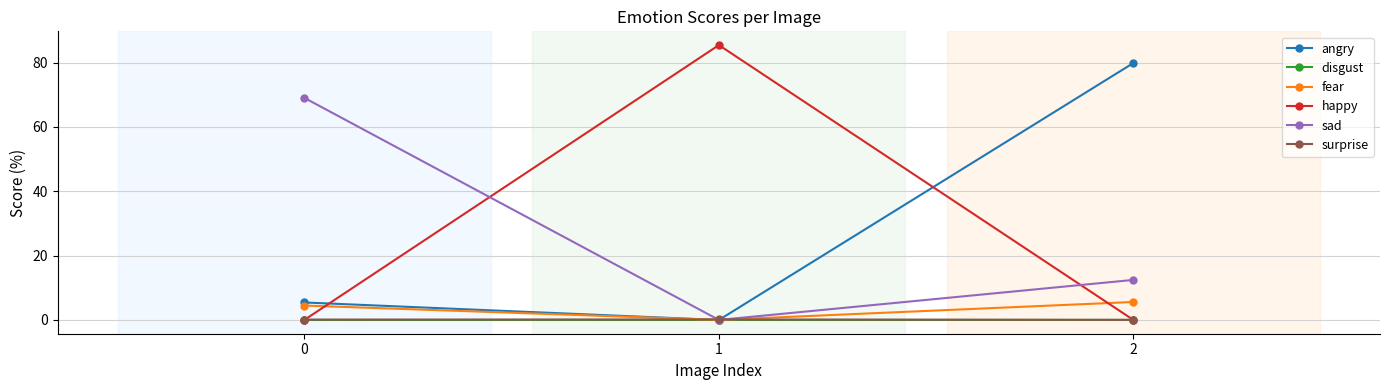

How many lines are shown in the chart?

6